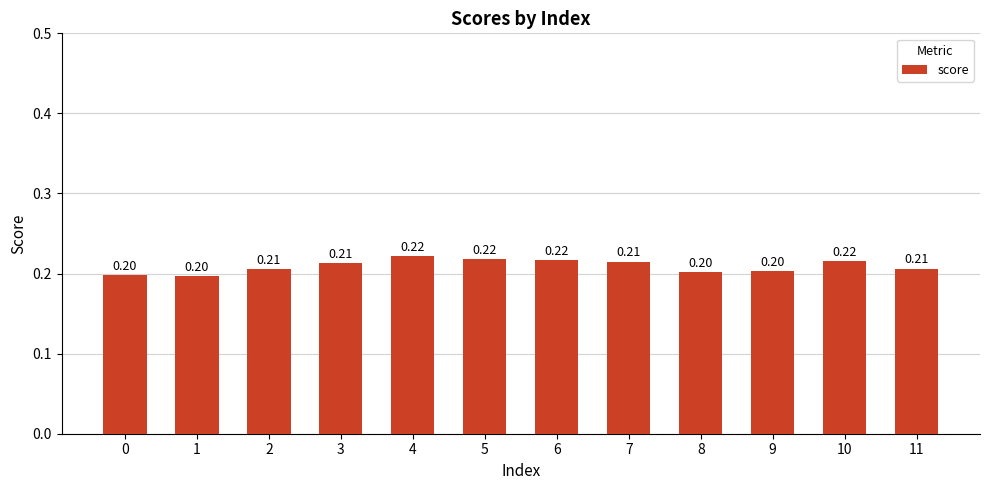

What is the sum of all values?

2.5